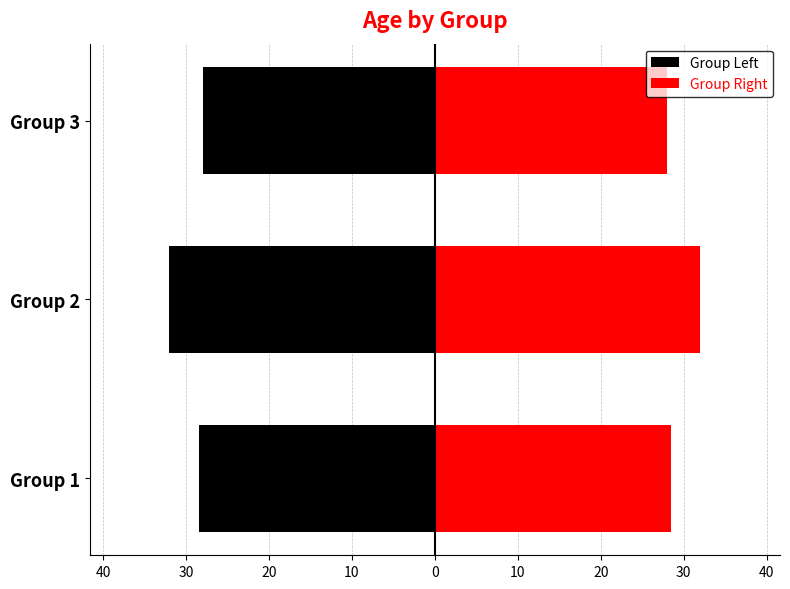

Count the Group Left values in the range -32 to -28.

3